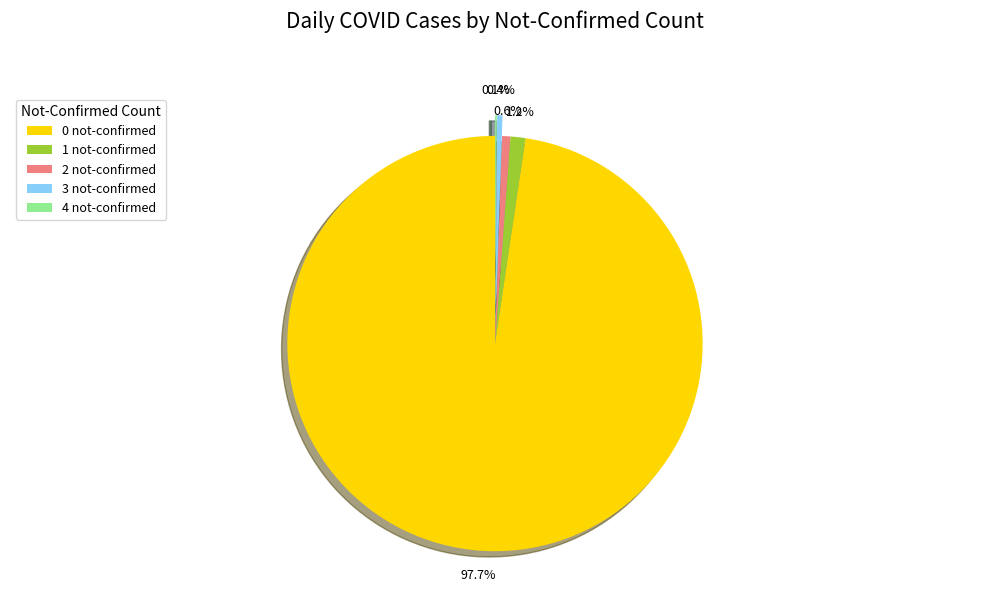

Do 1 not-confirmed and 0 not-confirmed together represent more than half of the pie?

Yes